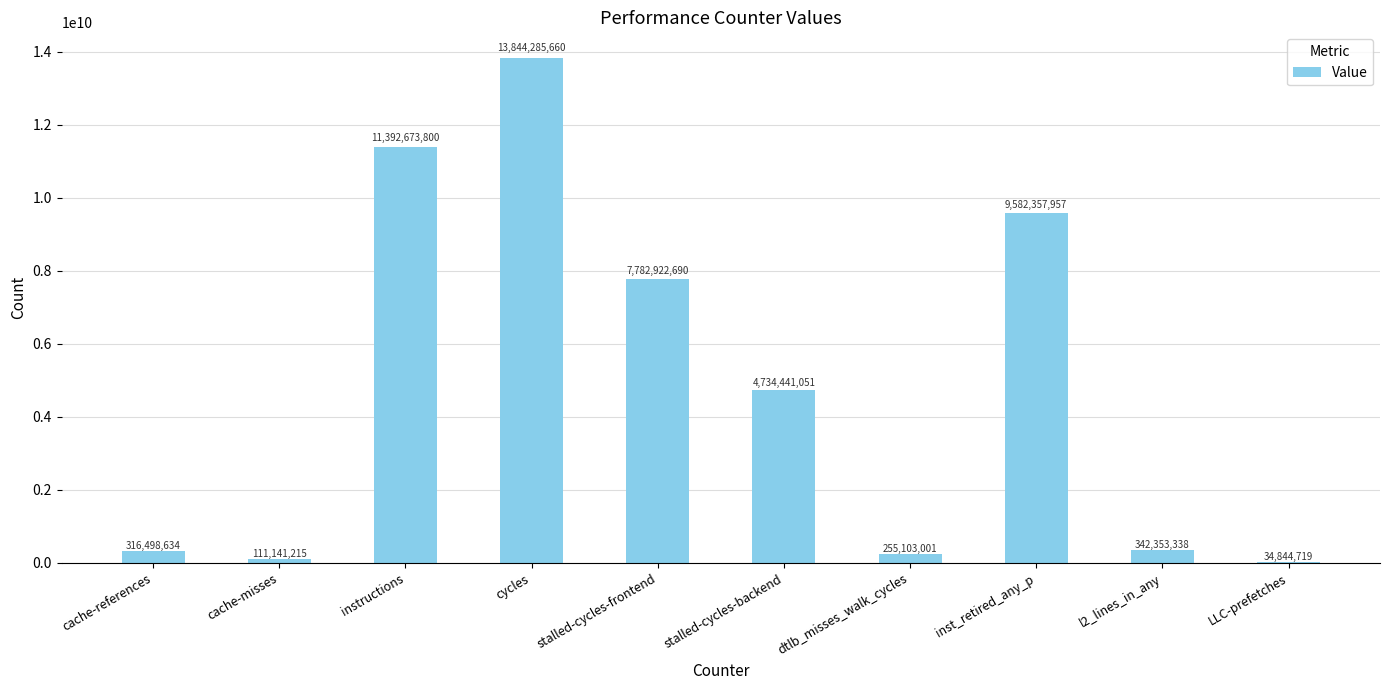

At which label is the value closest to 6939565189?

stalled-cycles-frontend